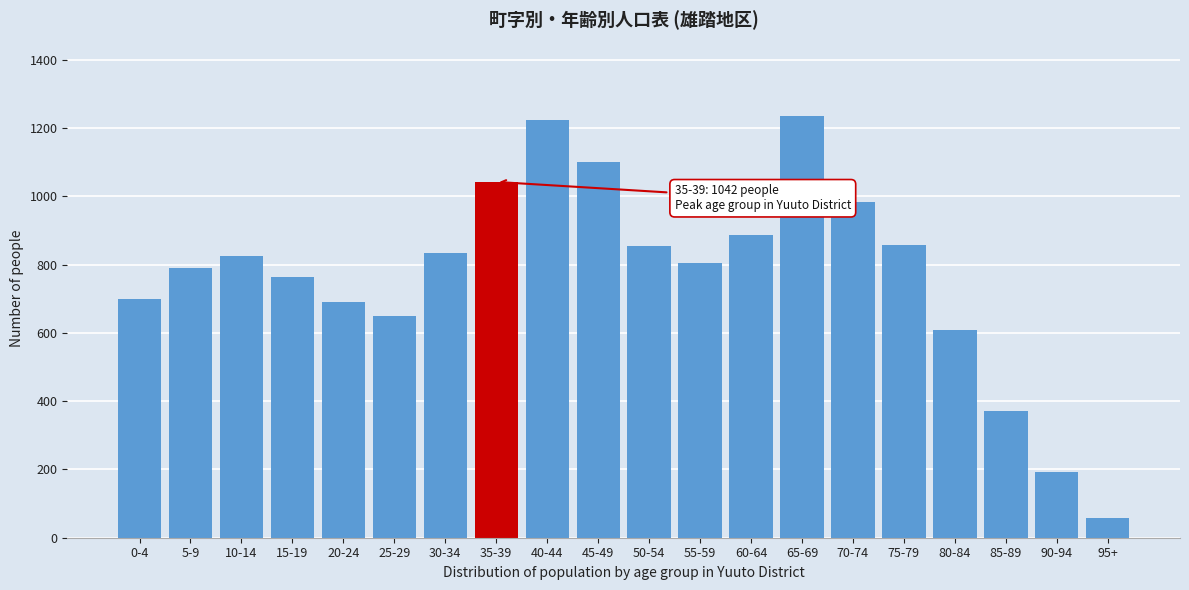

What value does the data have at 25-29?

649